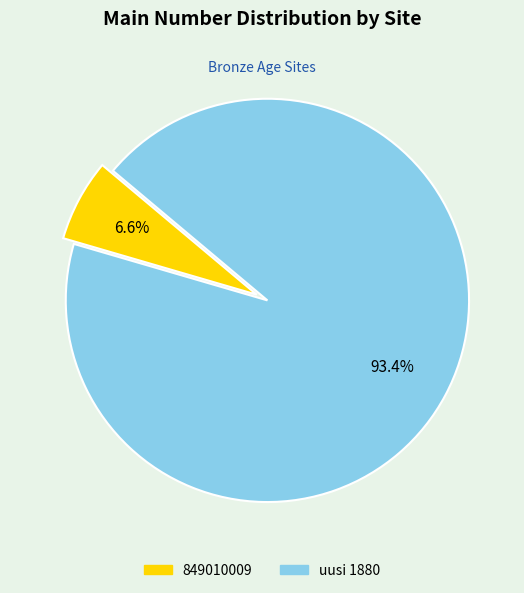

Rank the categories by value from lowest to highest.

849010009, uusi 1880